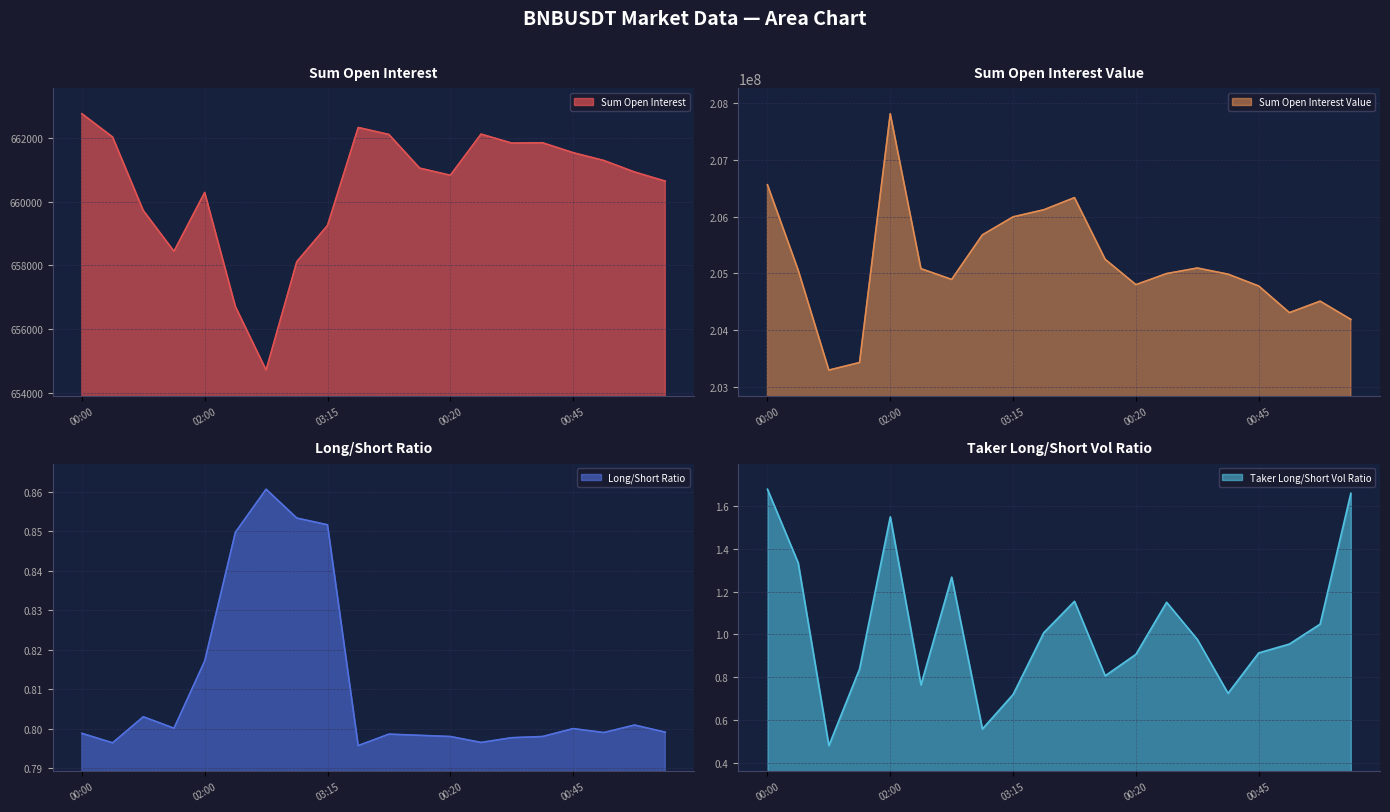

What is the value of the sum_open_interest point at the 15th from the left?

661842.5